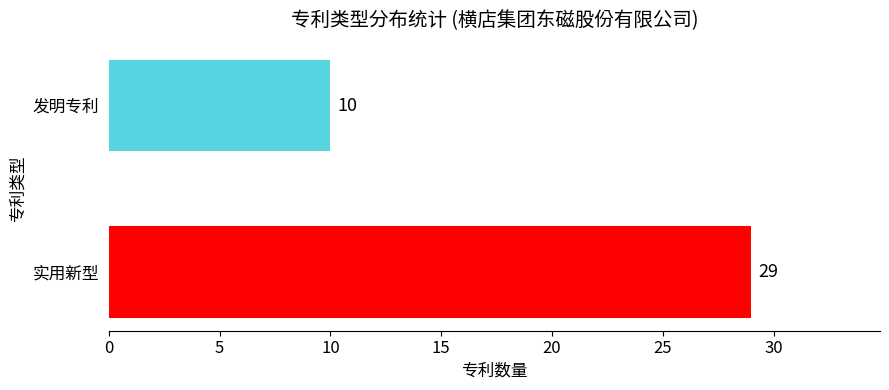

What is the difference between the maximum and minimum values?

19